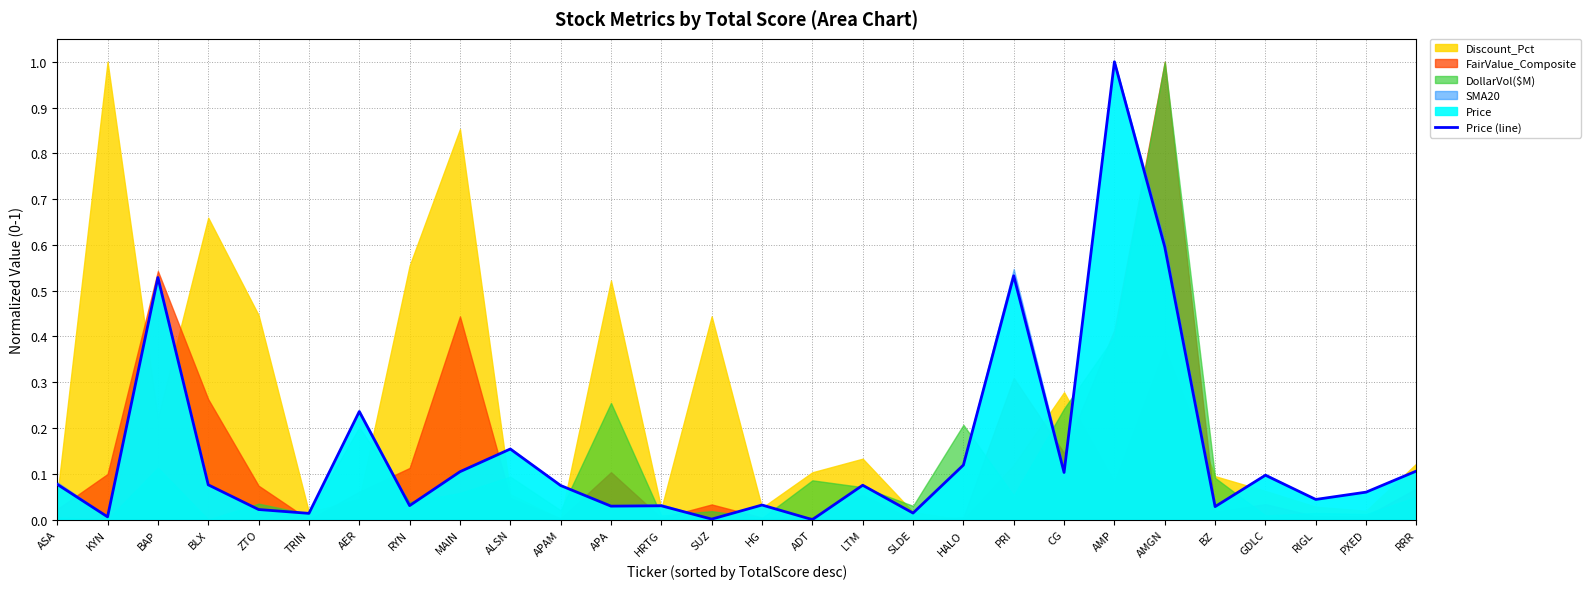

What is the value of the 10th point from the left?

0.2